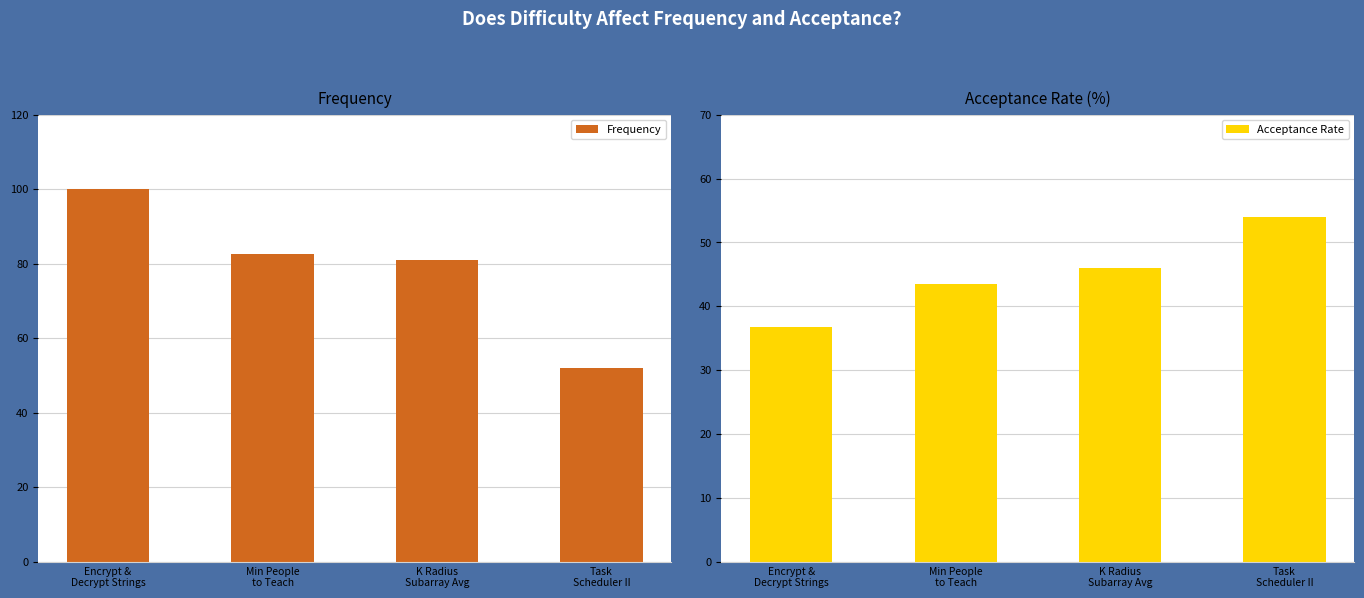

Is it true that Acceptance Rate equals 14.1 at Encrypt &
Decrypt Strings?

False